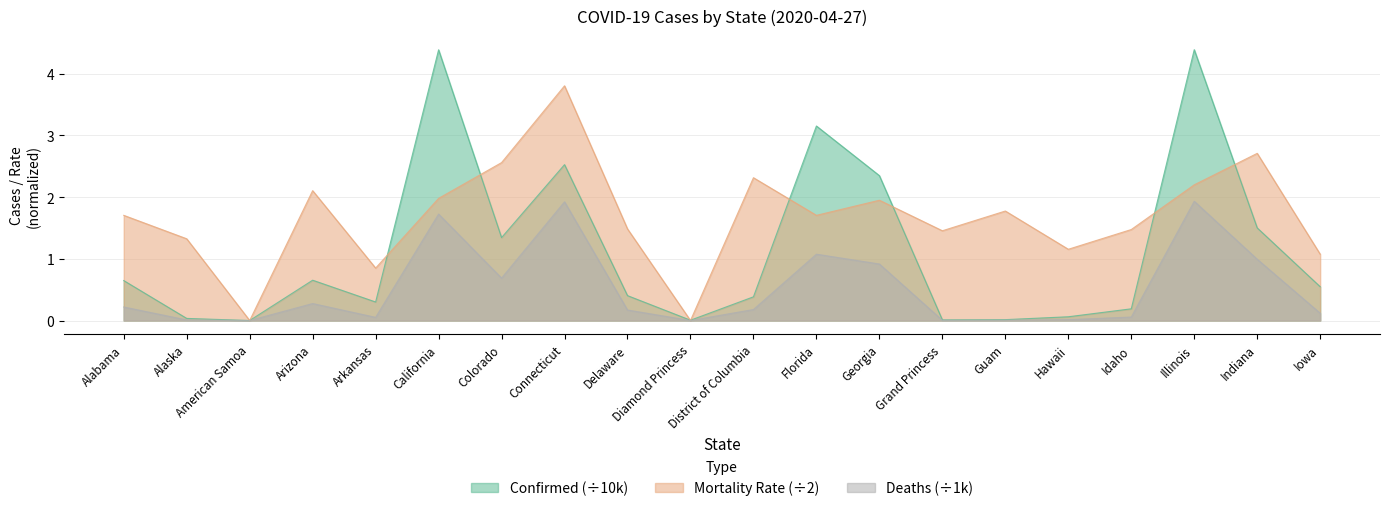

What is the label of the 12th point from the right?

Delaware